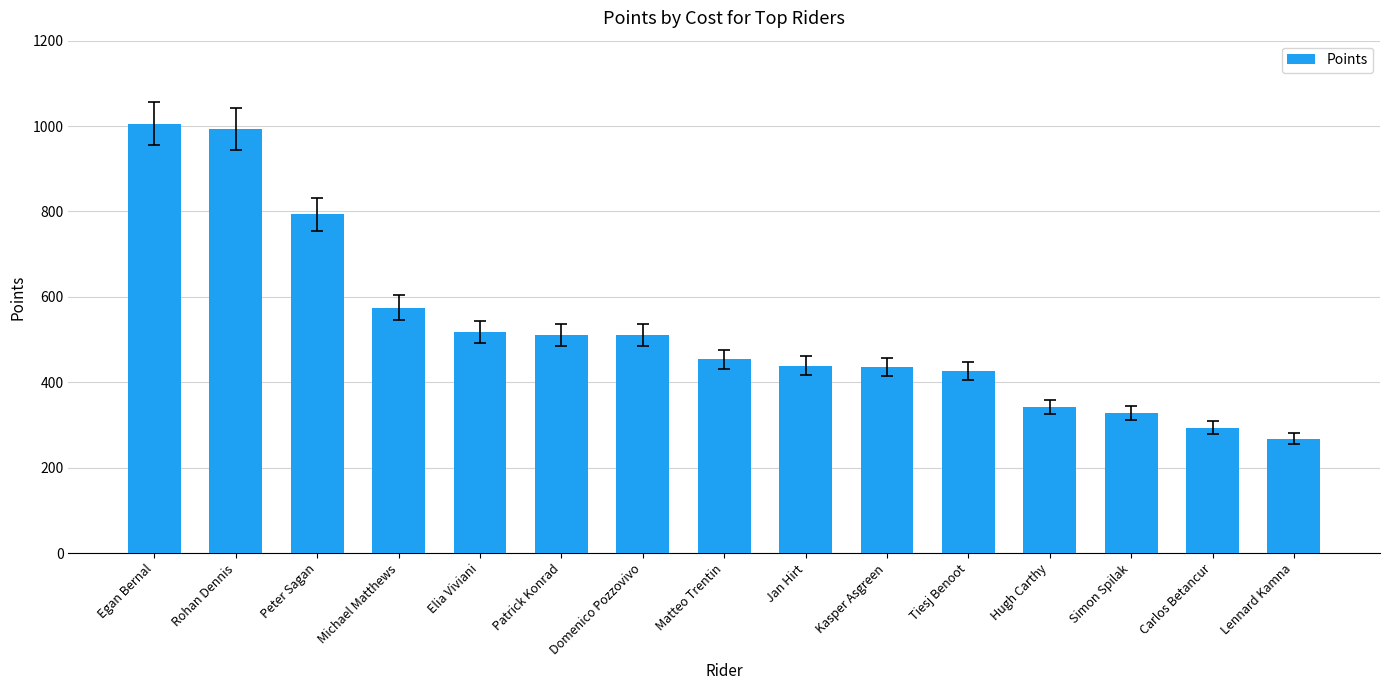

Which has a higher value, Egan Bernal or Carlos Betancur?

Egan Bernal